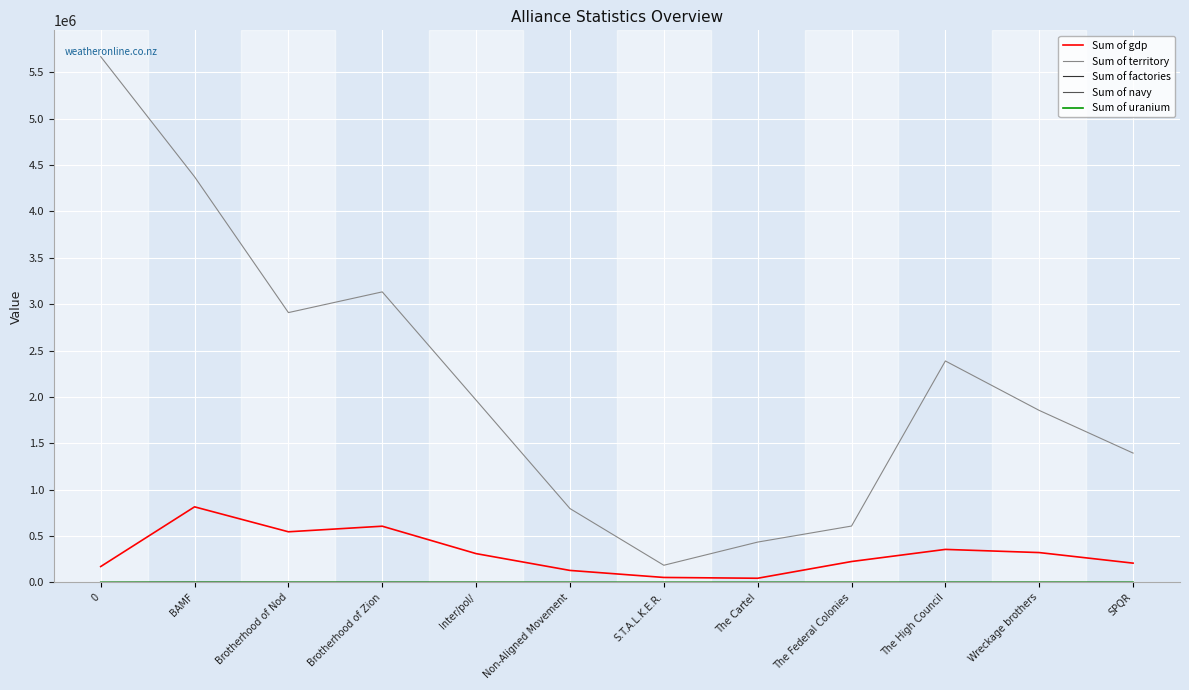

What is the spread (max minus min) of values at Brotherhood of Nod?

2909696